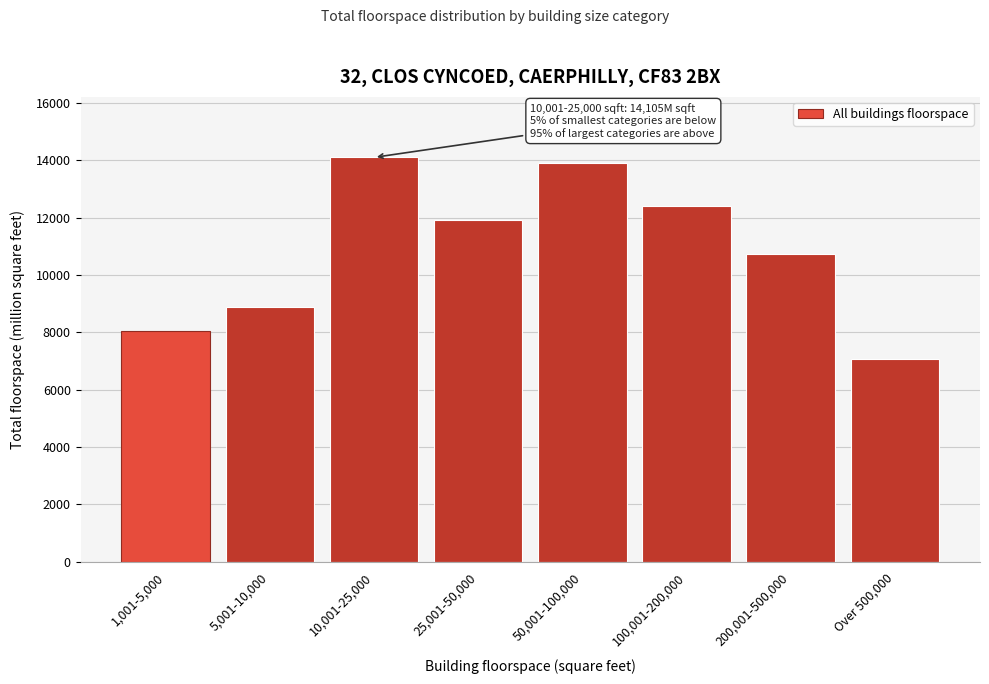

Reading left to right, transcribe all the data shown in this chart.

8041	8900	14105	11917	13918	12415	10724	7074